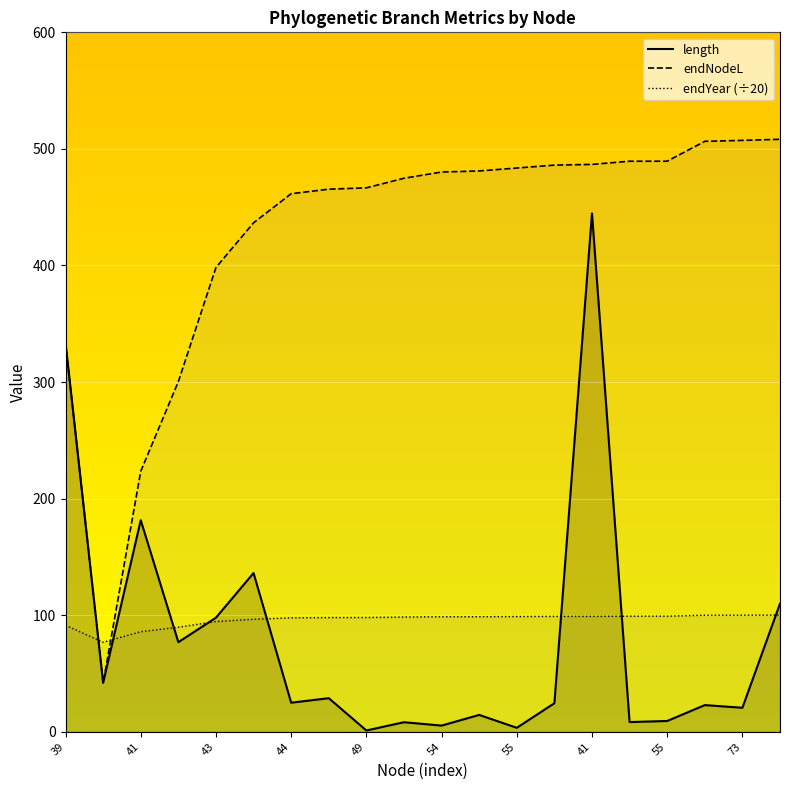

At which label does endNodeL reach its minimum?

41